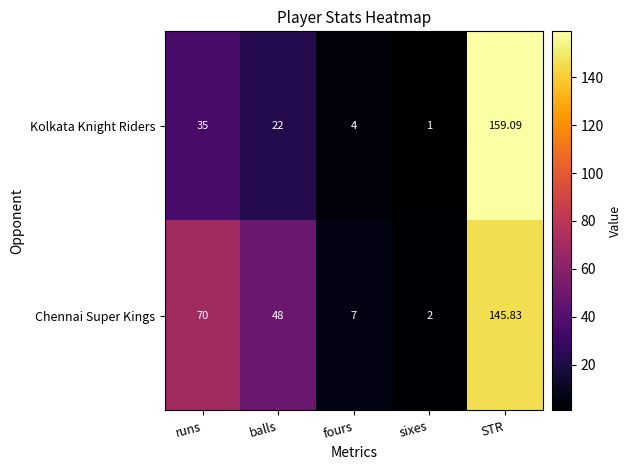

Rank the categories by Kolkata Knight Riders value from highest to lowest.

STR, runs, balls, fours, sixes